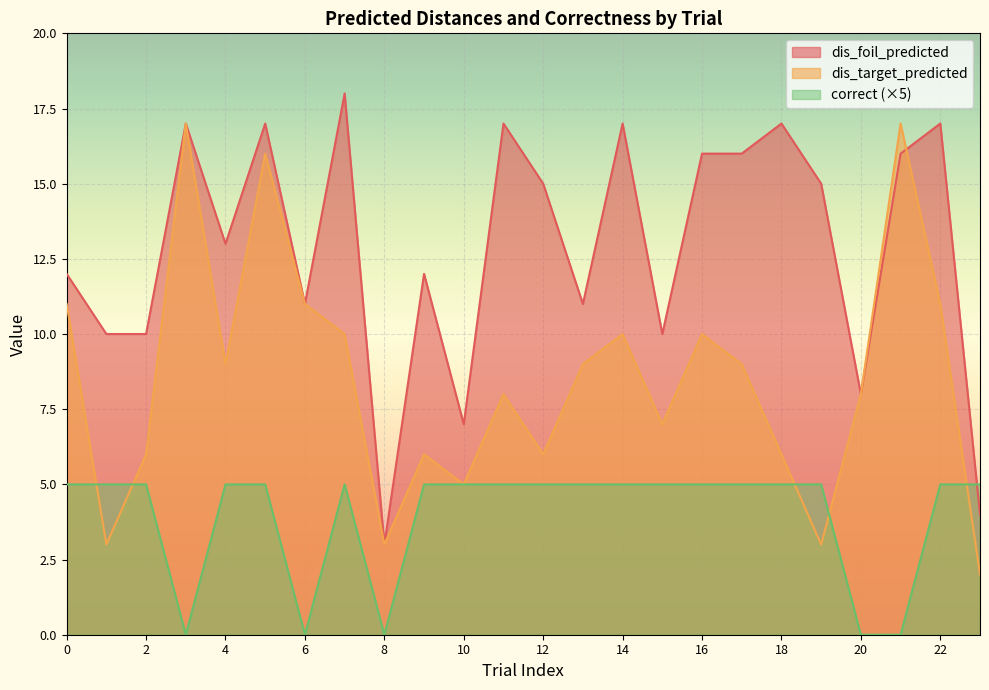

What is the lowest value of the dis_target_predicted series?

2